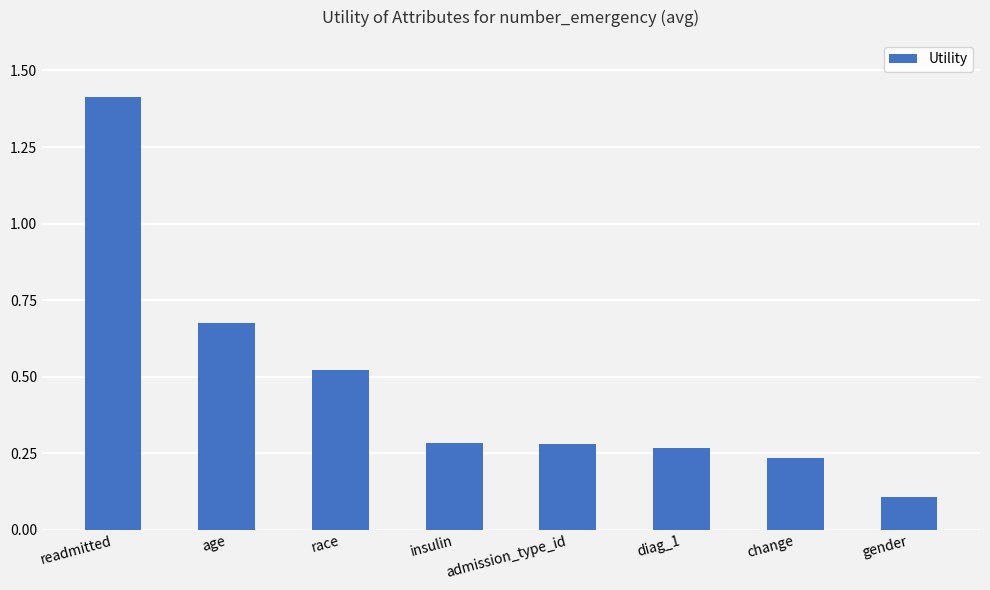

Between gender and admission_type_id, which is larger?

admission_type_id